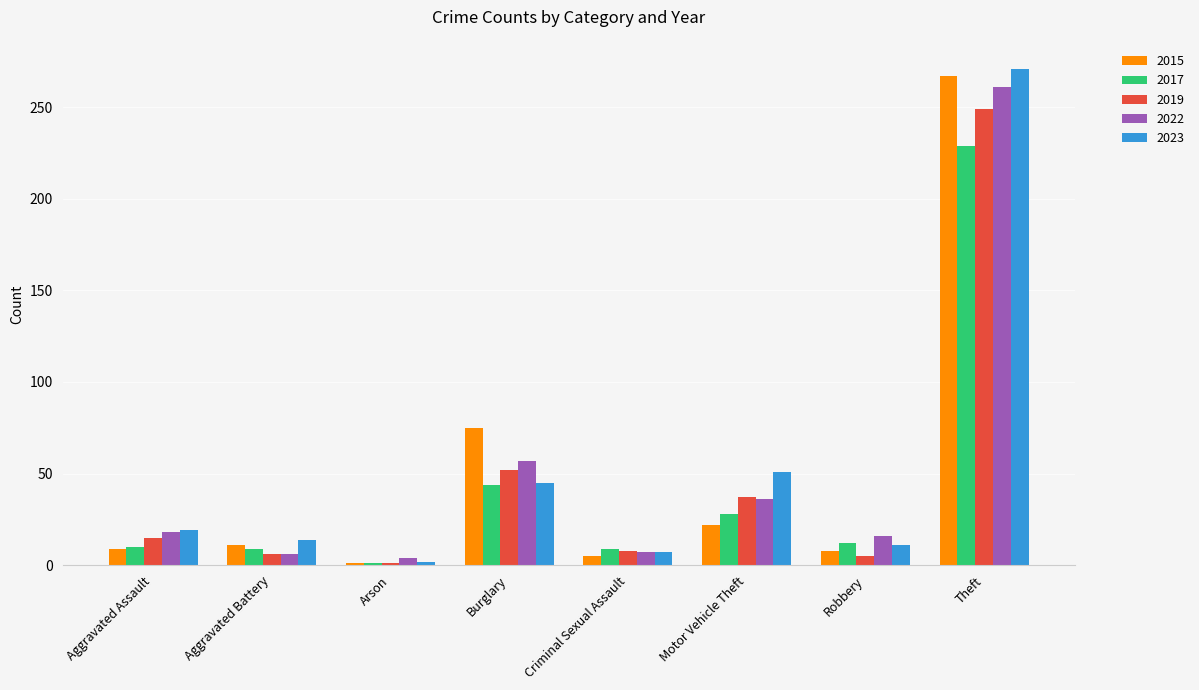

Between Criminal Sexual Assault and Robbery, which series saw the biggest shift?

2022